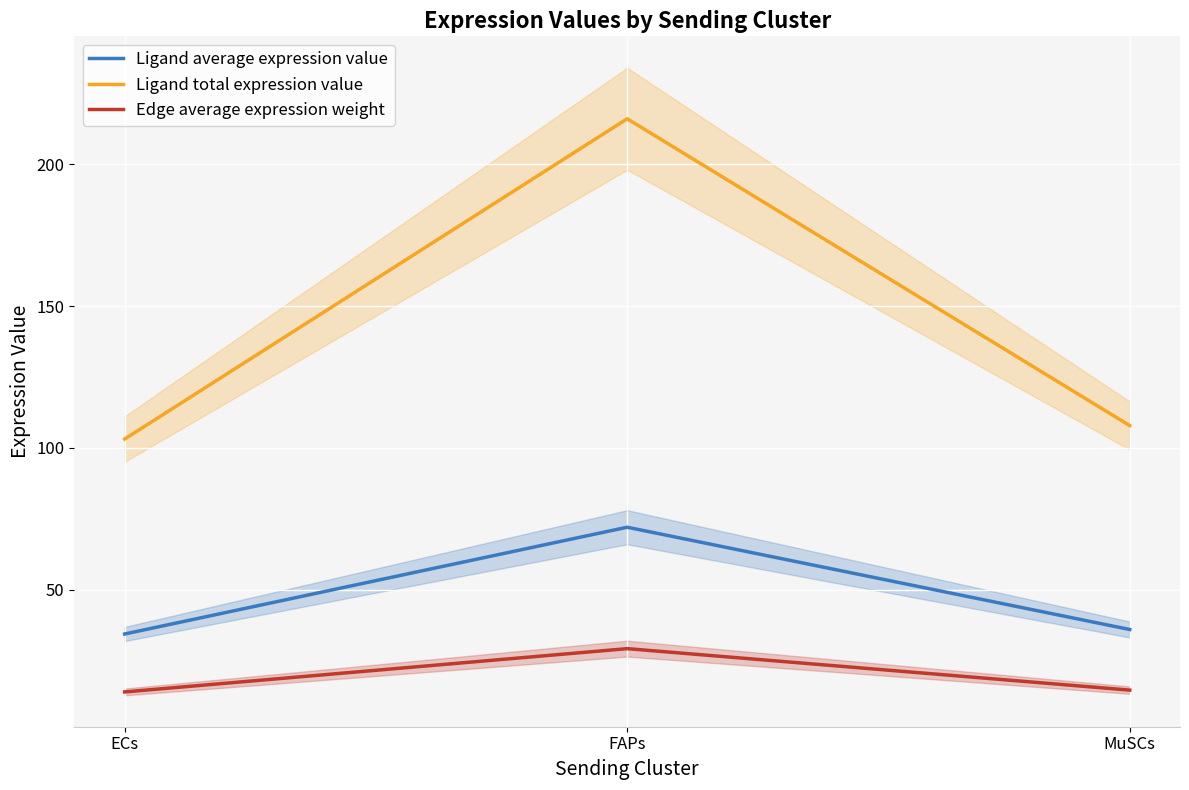

Reading right to left, extract all data points from this chart.

Ligand average expression value: 35.9	72.0	34.4
Ligand total expression value: 107.8	216.0	103.1
Edge average expression weight: 14.6	29.2	13.9